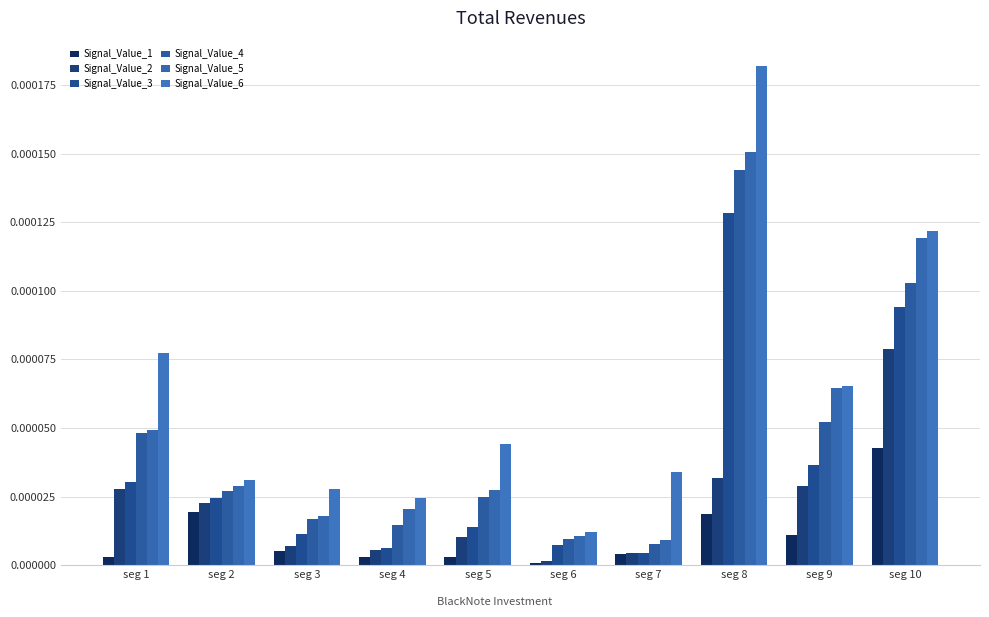

How many bars are there in each group?

6